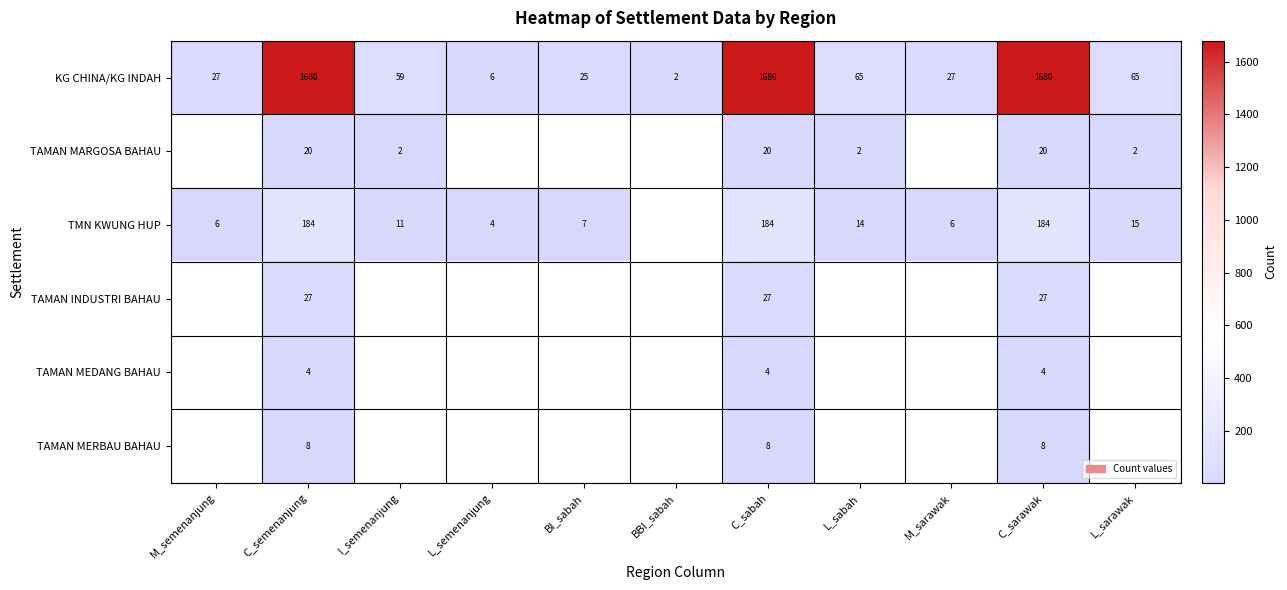

Which label corresponds to the largest value in the chart?

C_semenanjung